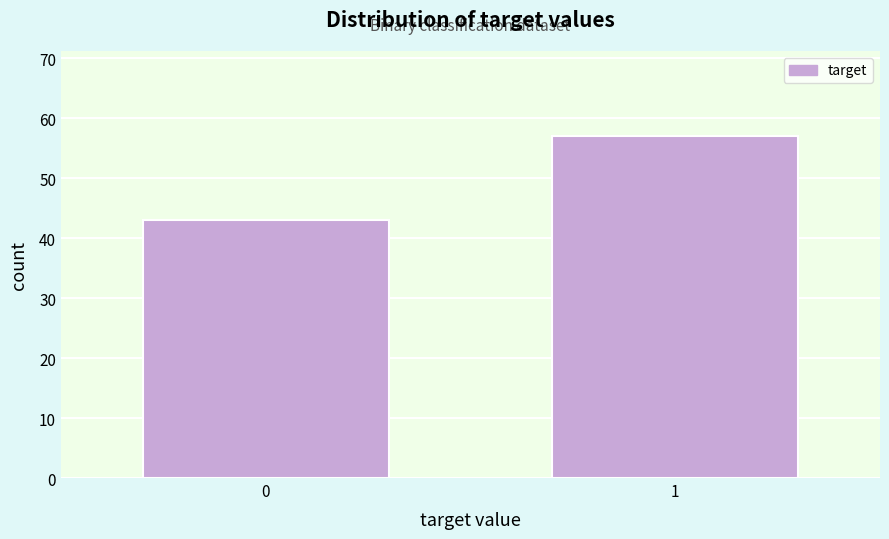

Reading left to right, transcribe all the data shown in this chart.

43	57